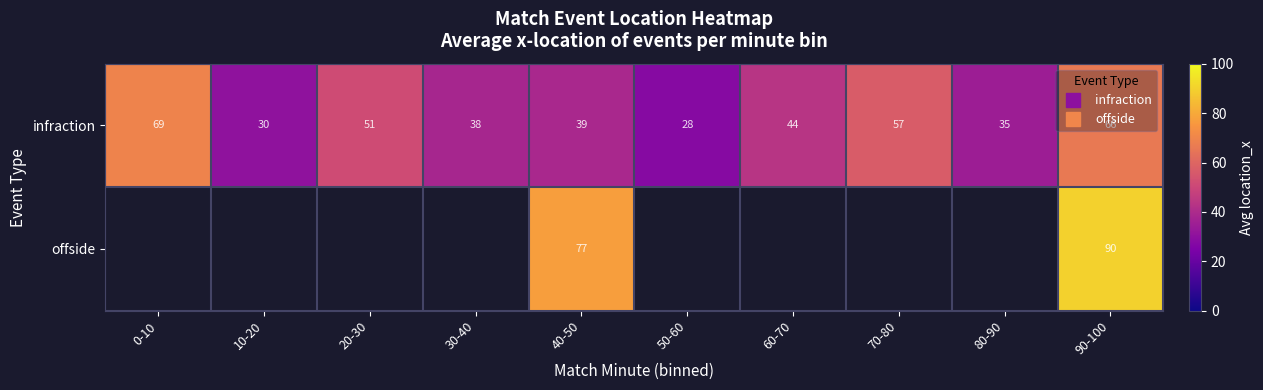

Count the number of categories in the chart.

10